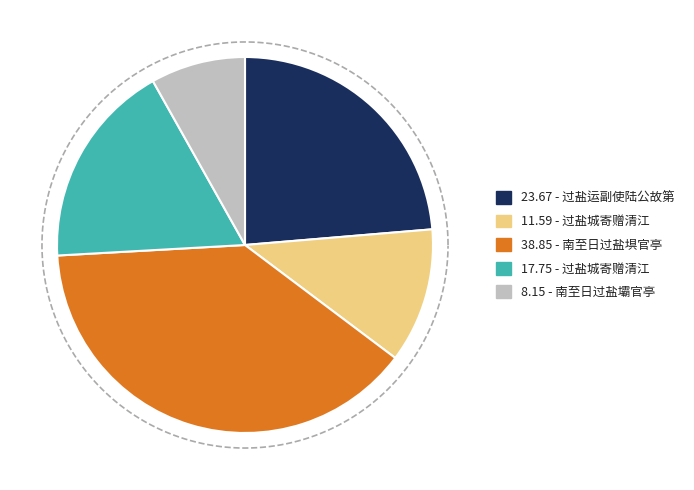

Is it true that 南至日过盐埧官亭 is 39% of the pie?

True